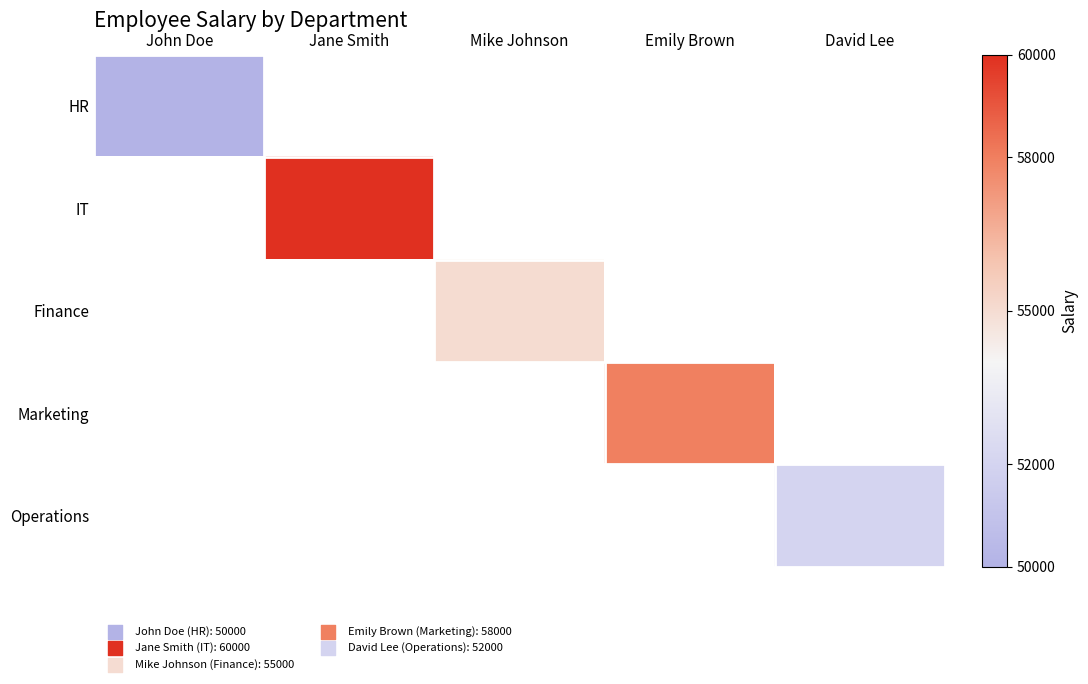

At which label is HR closest to 50000?

John Doe